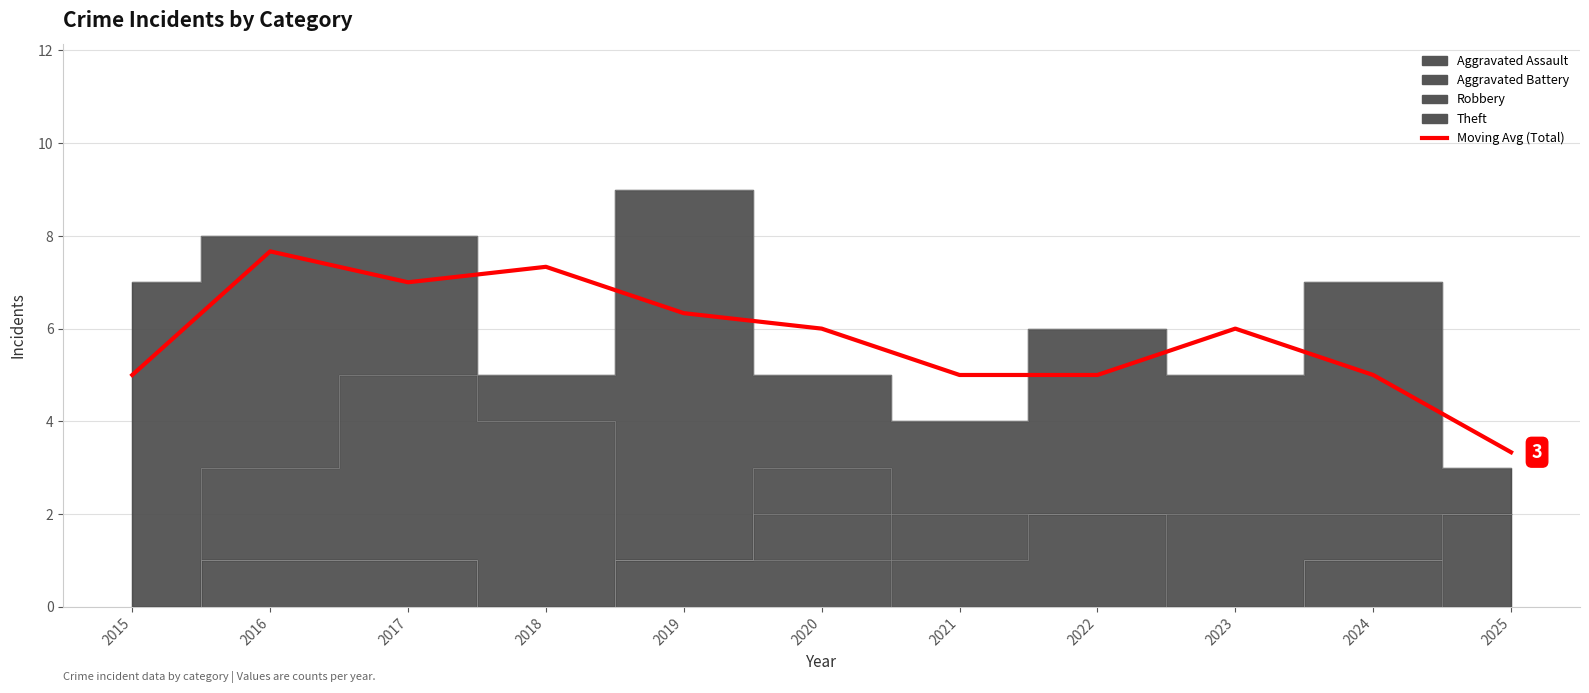

How many points are higher than both their immediate neighbors (excluding endpoints)?

3